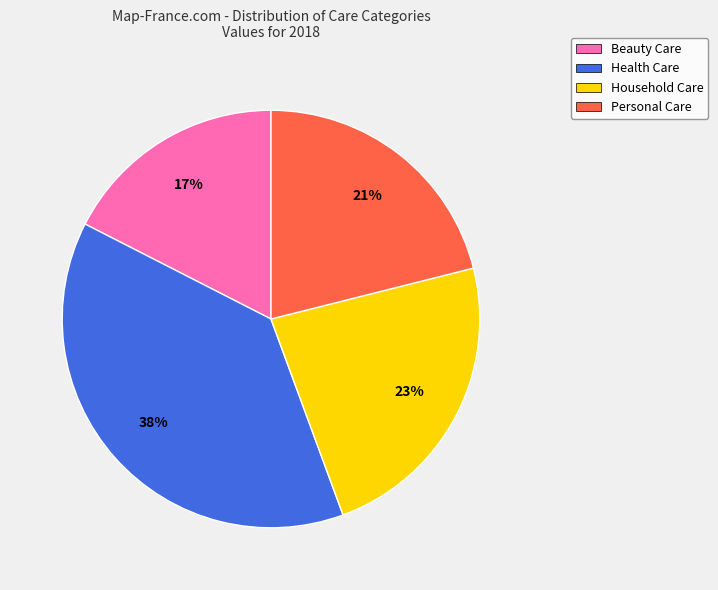

What is the largest slice in the pie chart?

Health Care